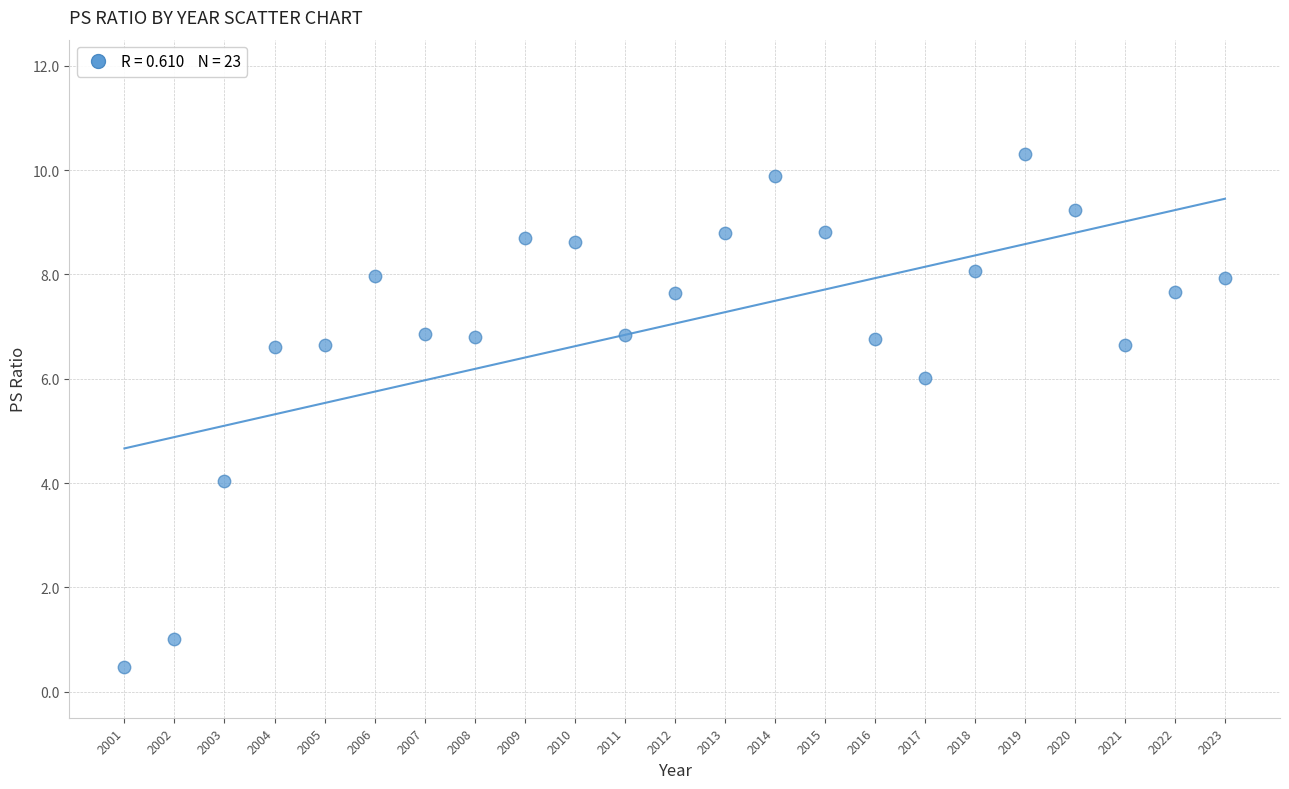

What is the range of Y values (max minus min)?

9.8